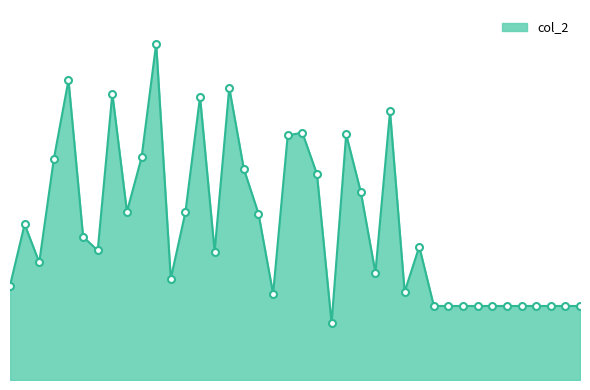

What is the value of the 18th point from the left?

3776